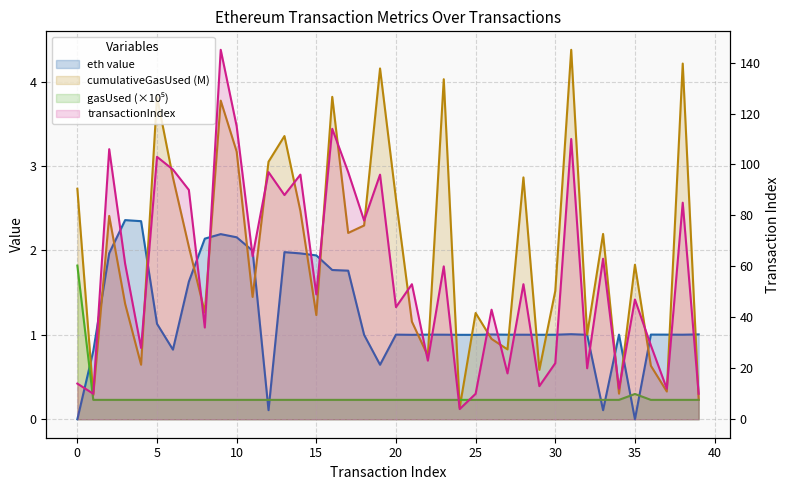

Is it true that cumulativeGasUsed equals 2.7 at 0?

True